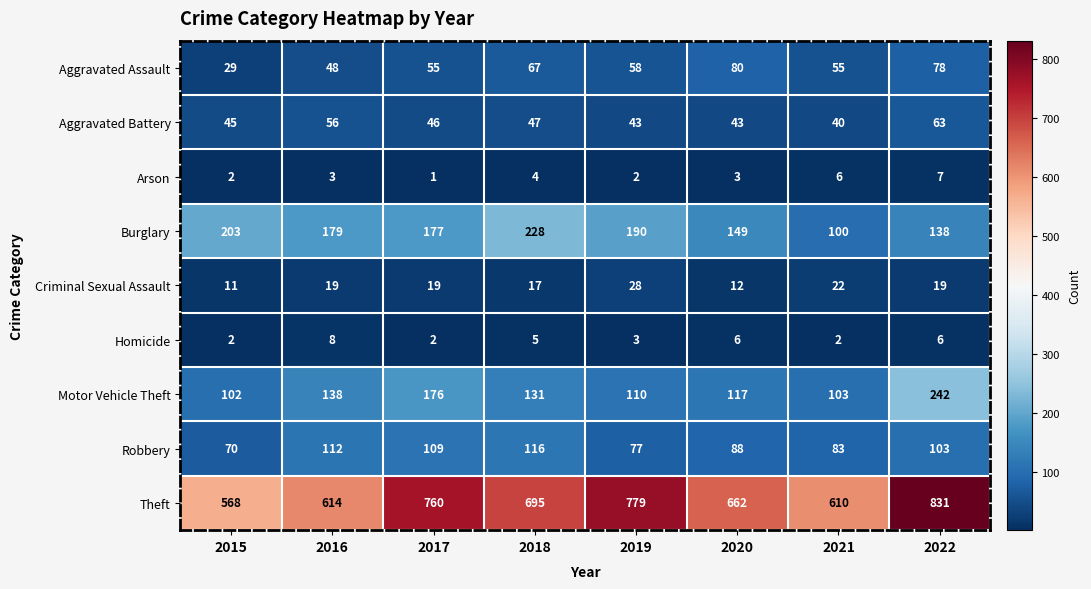

How many Arson values are between 2 and 6?

6